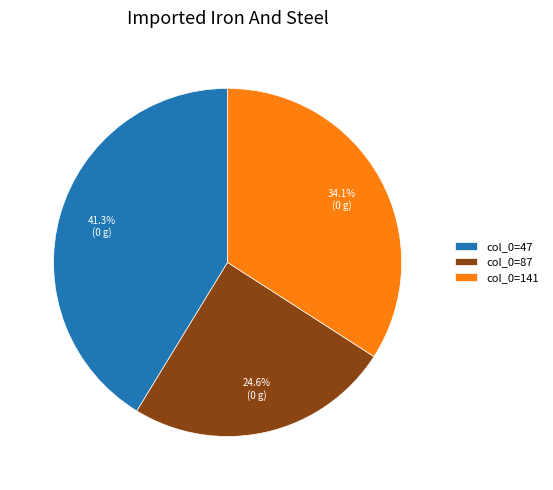

How much of the chart is everything except col_0=141?

65.9%